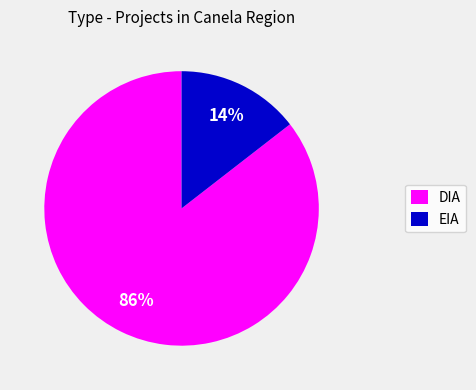

Which category has the biggest portion of the pie?

DIA